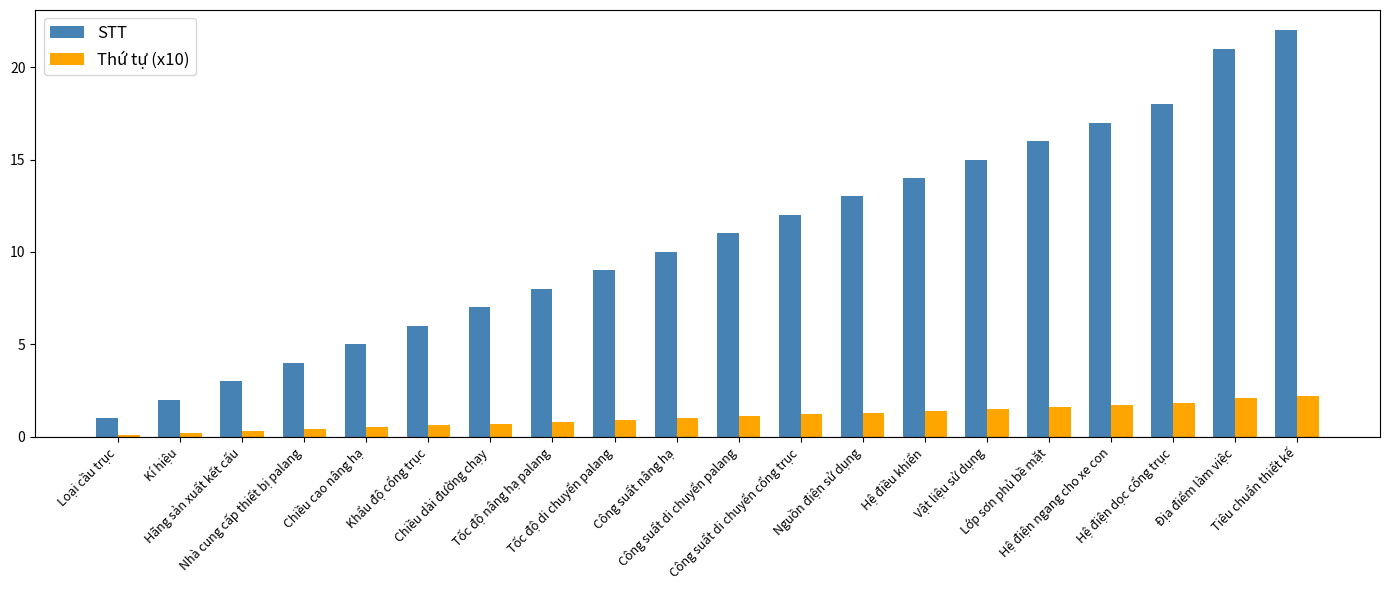

What is the minimum value shown in the chart?

0.1